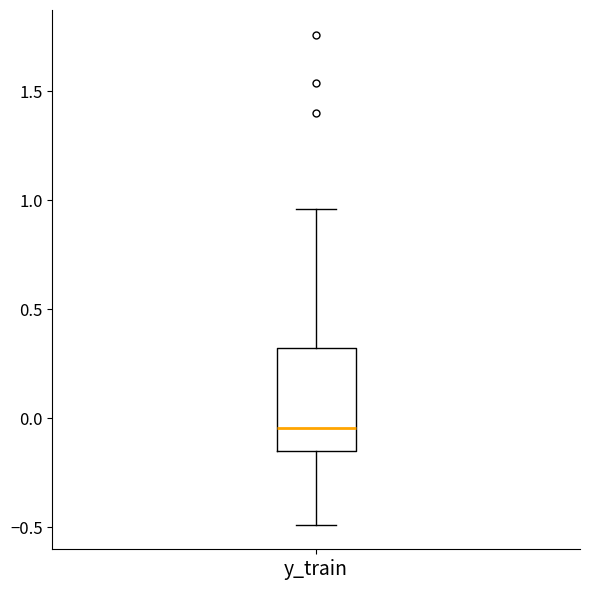

Transcribe this box plot: give where the median line is, the range the box spans, and where the two whiskers end, as read against the y-axis. The values are not printed on the chart, so give them approximately, as read against the axis.

median -0.05, box -0.15 to 0.30, whiskers -0.50 to 0.95